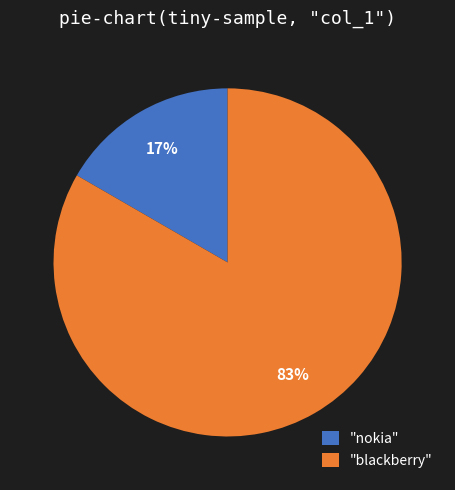

How many slices are in this pie chart?

2